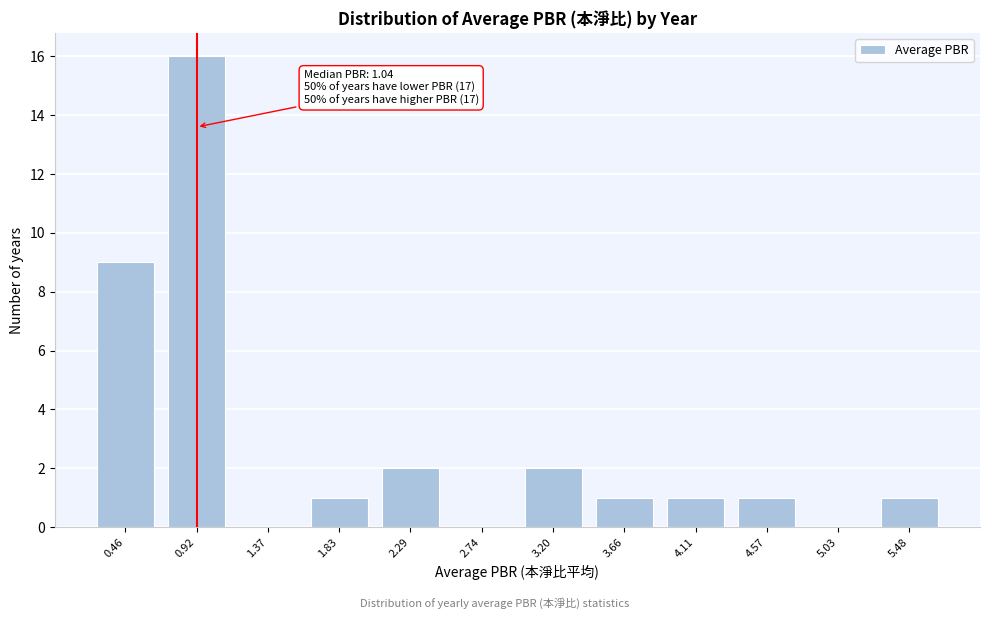

Reading left to right, what are all the values shown in this chart?

0.46=9	0.92=16	1.37=0	1.83=1	2.29=2	2.74=0	3.20=2	3.66=1	4.11=1	4.57=1	5.03=0	5.48=1